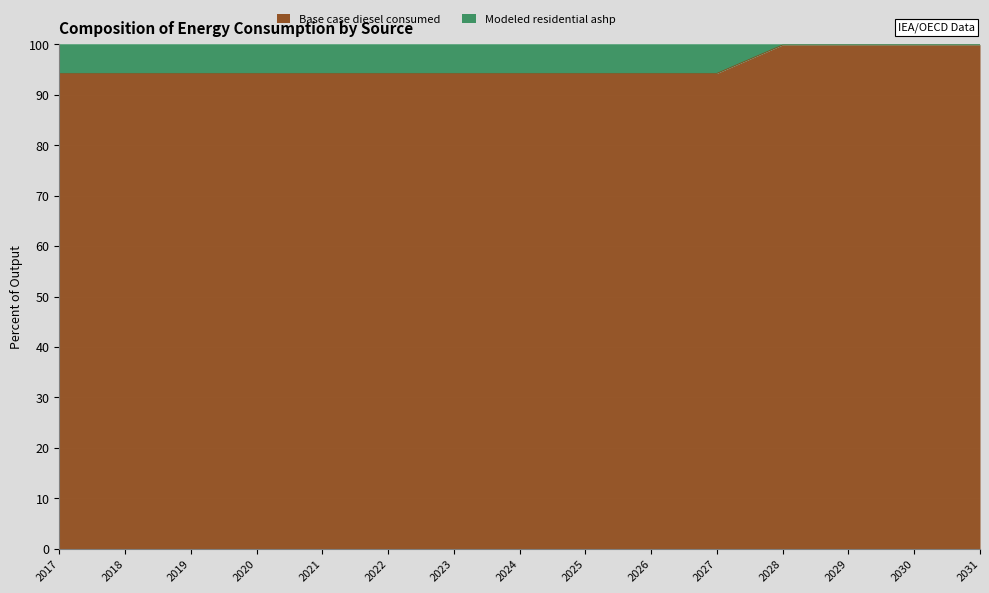

Which category has the lowest value across all series?

2017